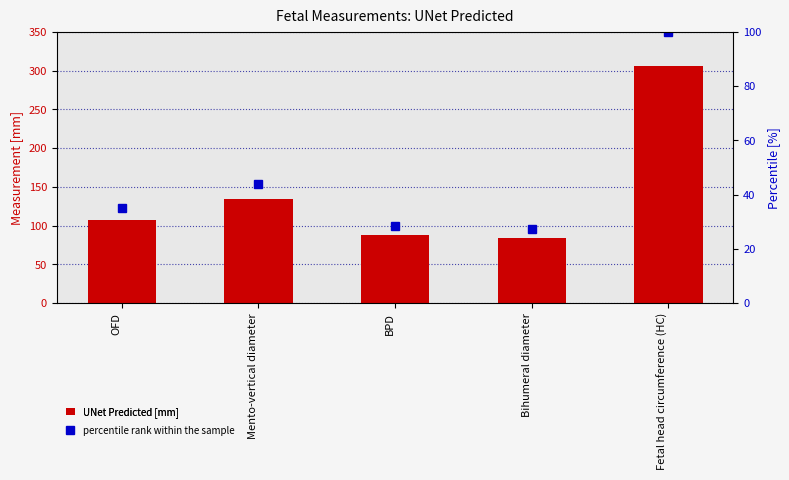

Where does the percentile rank within the sample series first go above 35?

OFD